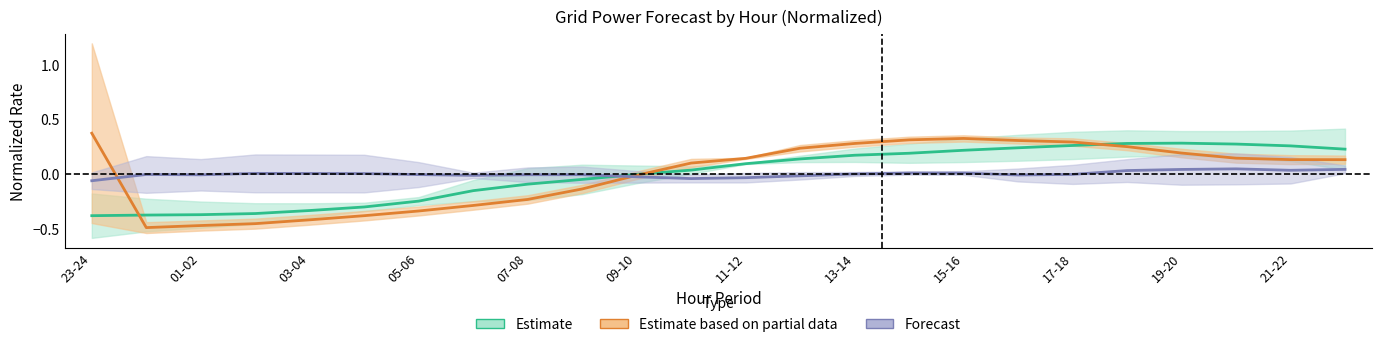

How many values in Forecast are below zero?

13